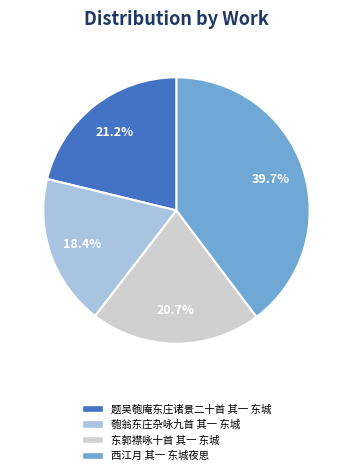

To the nearest percent, what is the average slice percentage?

25%